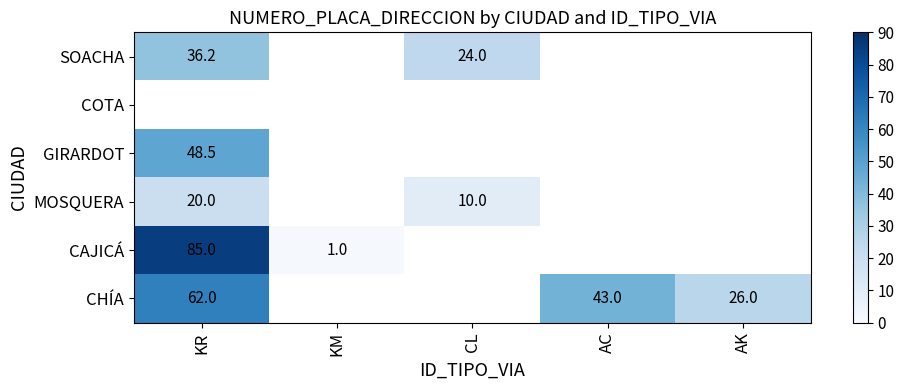

True or false: CHÍA has a value of 26.0 at AK.

True